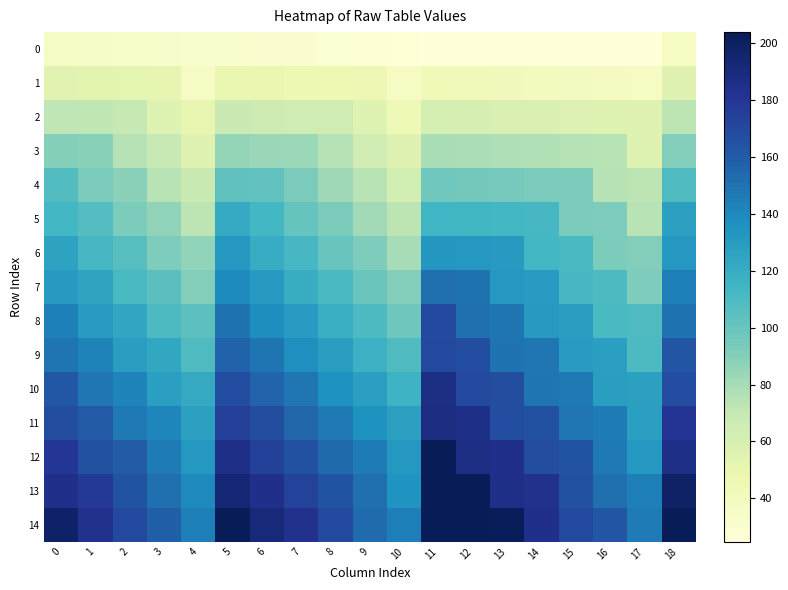

At which category is the sum across all series the highest?

11